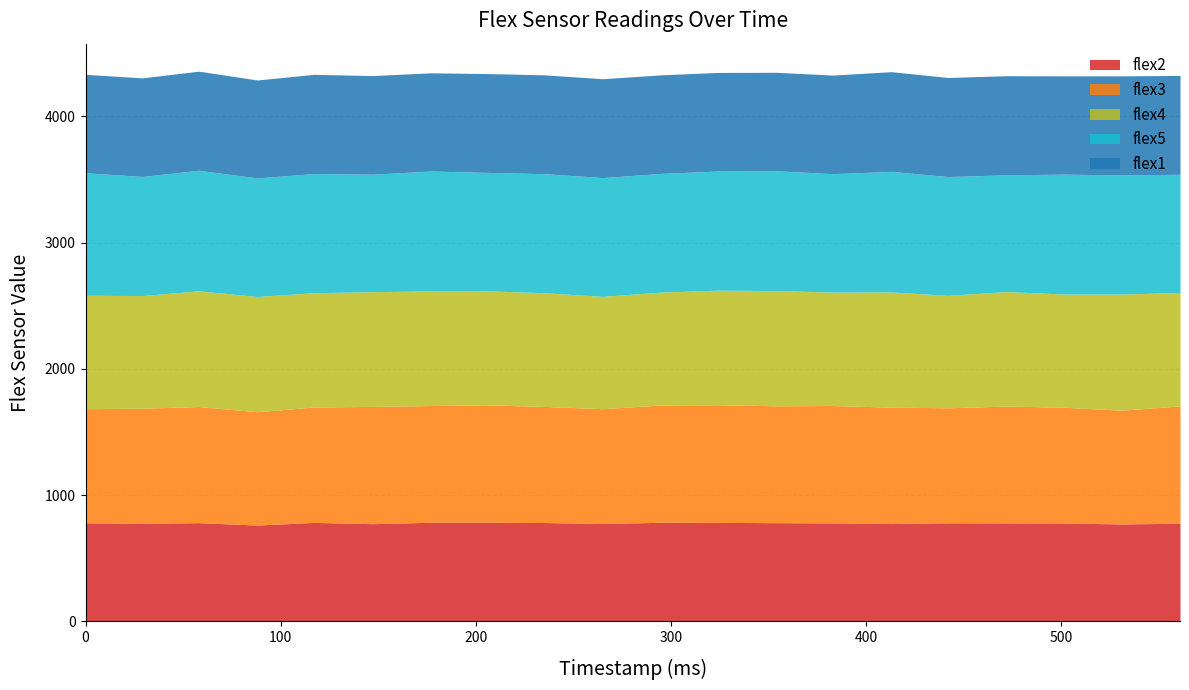

Which has a higher value, 383 or 472?

383